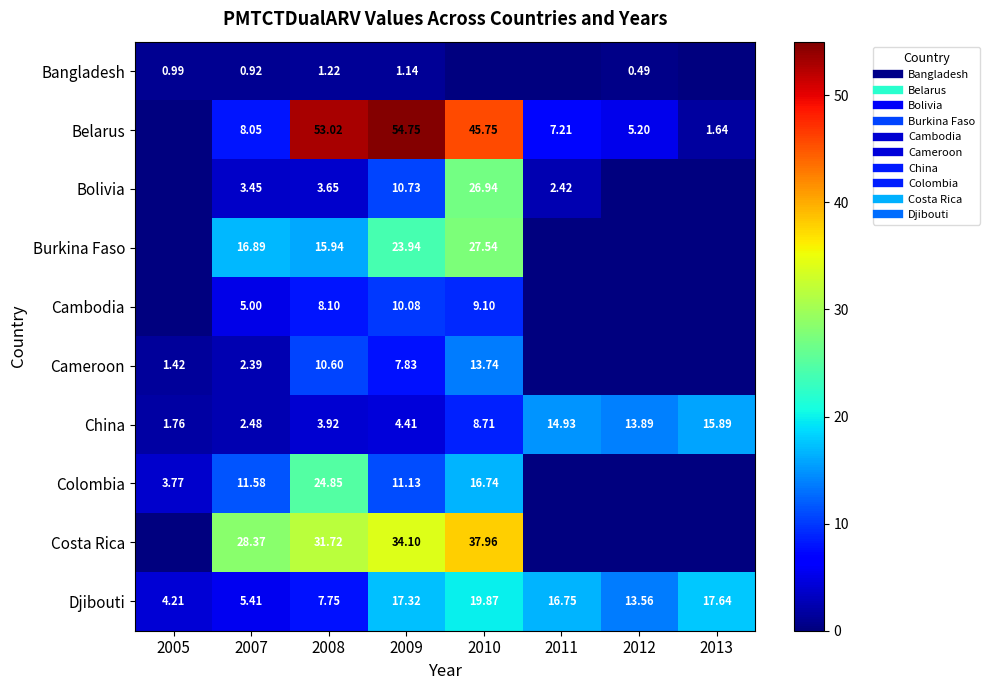

At which category does the chart reach its minimum across all series?

2010